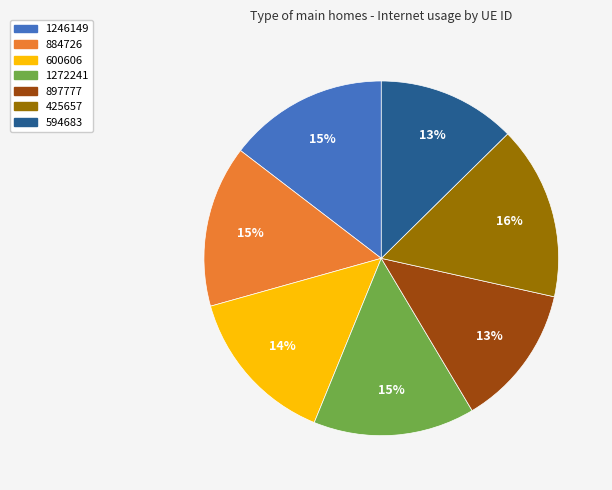

Is the sum of 1246149 and 594683 greater than half?

No